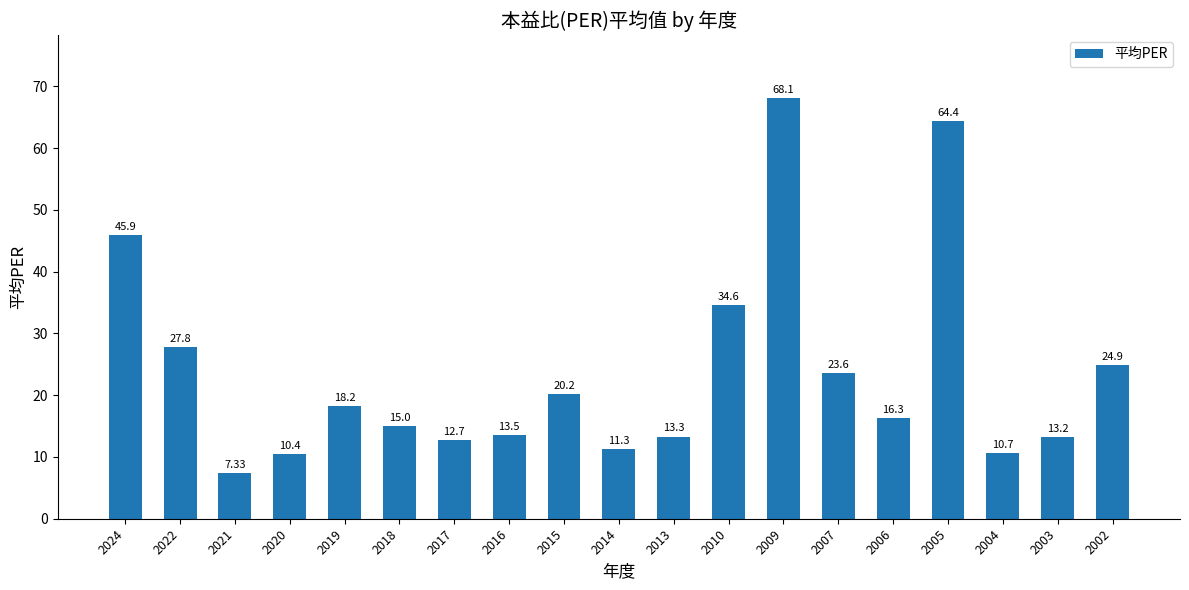

At which label is the value closest to 37?

2010